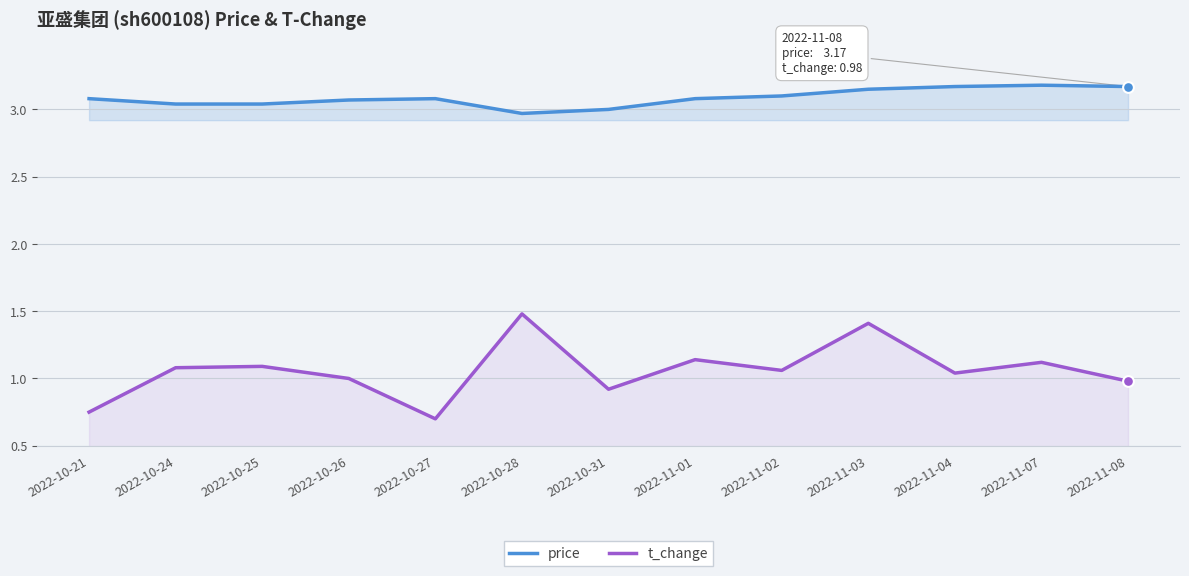

What are all the series names shown in the legend?

price, t_change